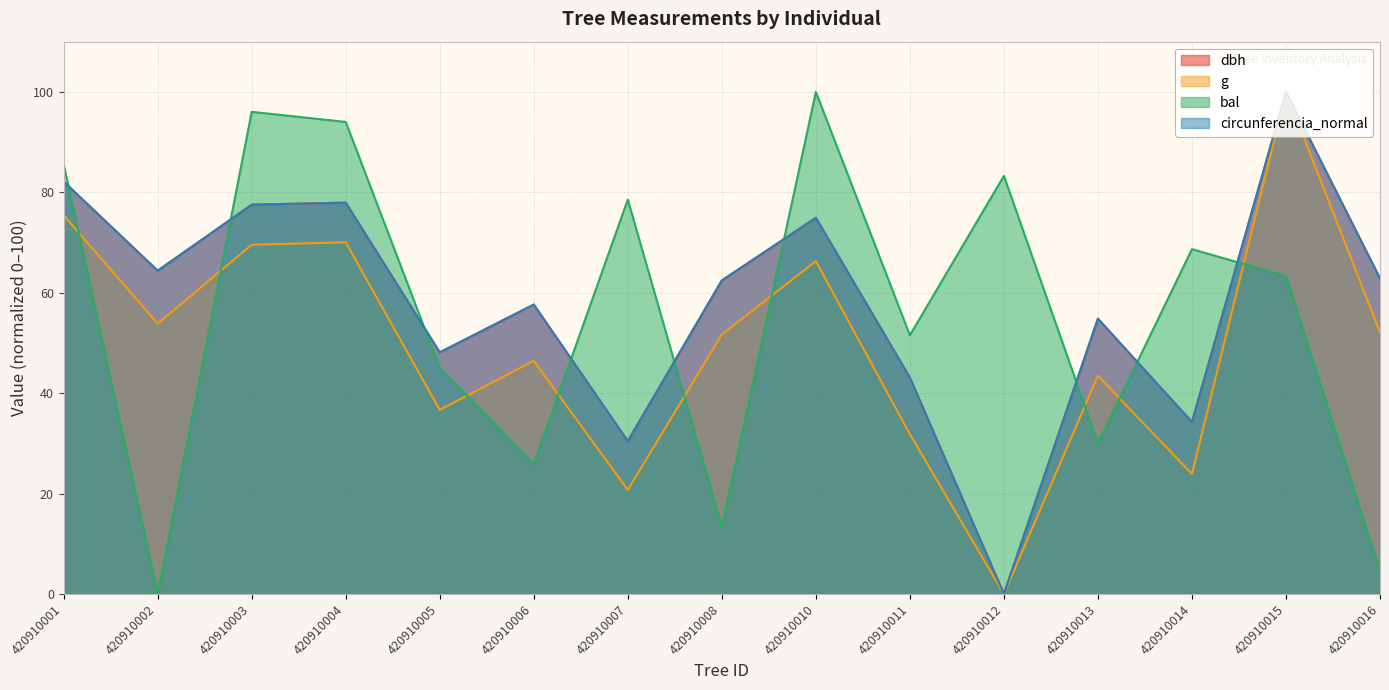

What is the difference between the highest and lowest values at 420910008?

49.1